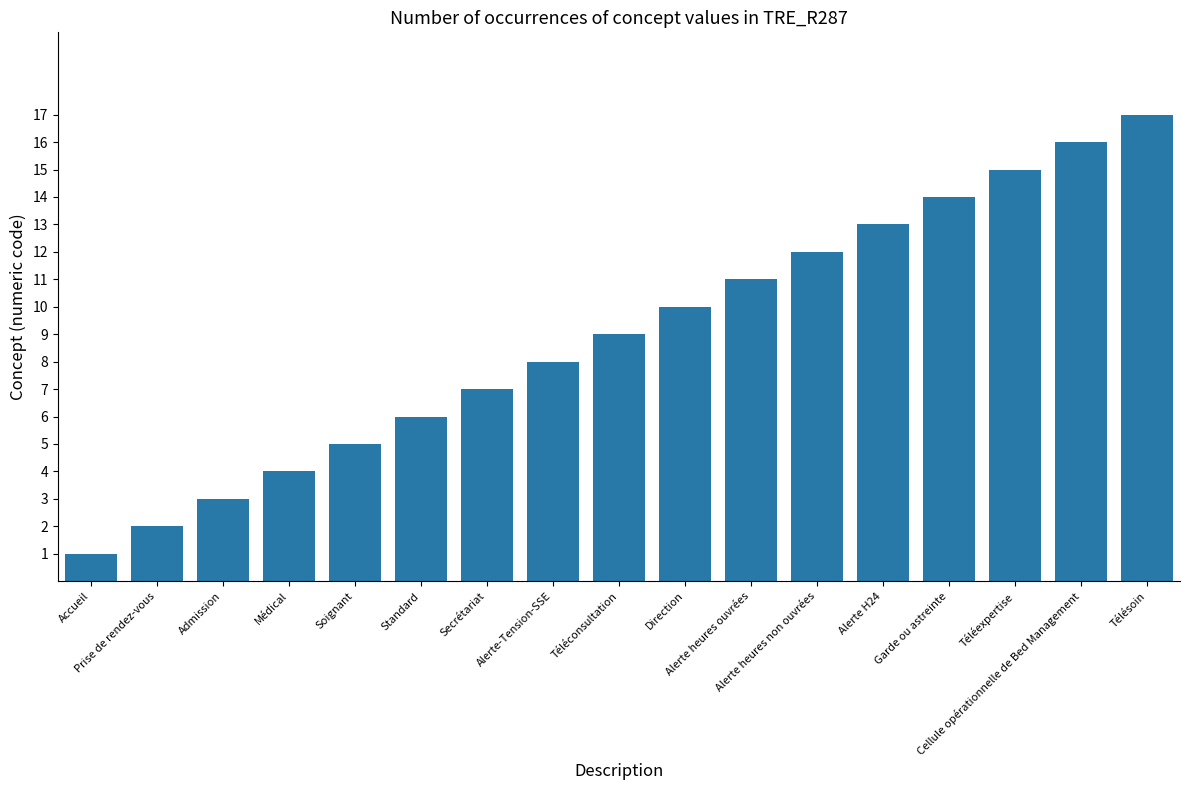

What is the value of the 14th bar from the left?

14